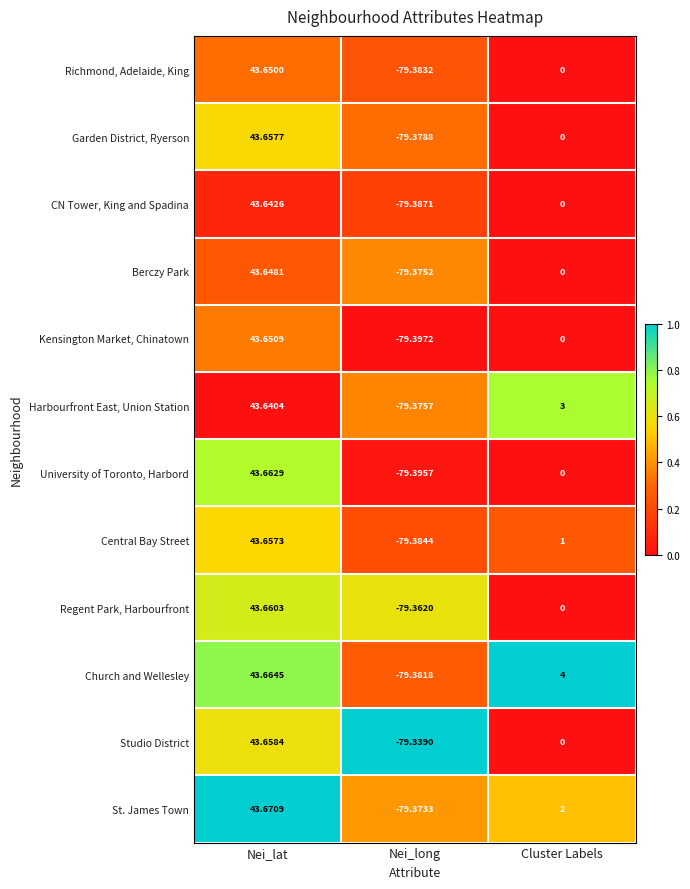

Is the value of Berczy Park at Nei_lat greater than the value of CN Tower, King and Spadina at Nei_long?

Yes